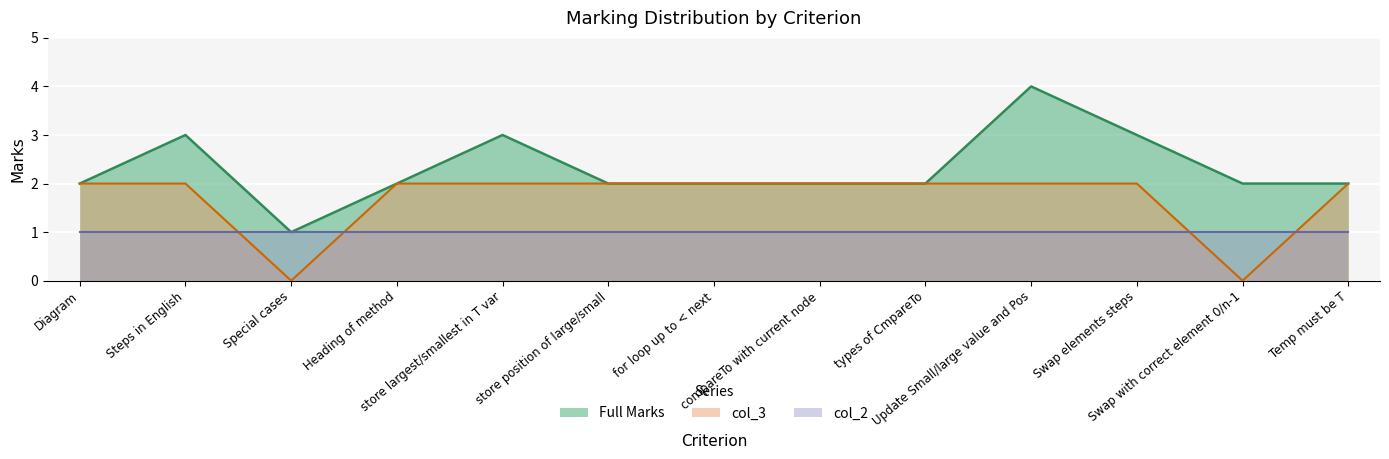

At which label is col_3 closest to 1?

Diagram